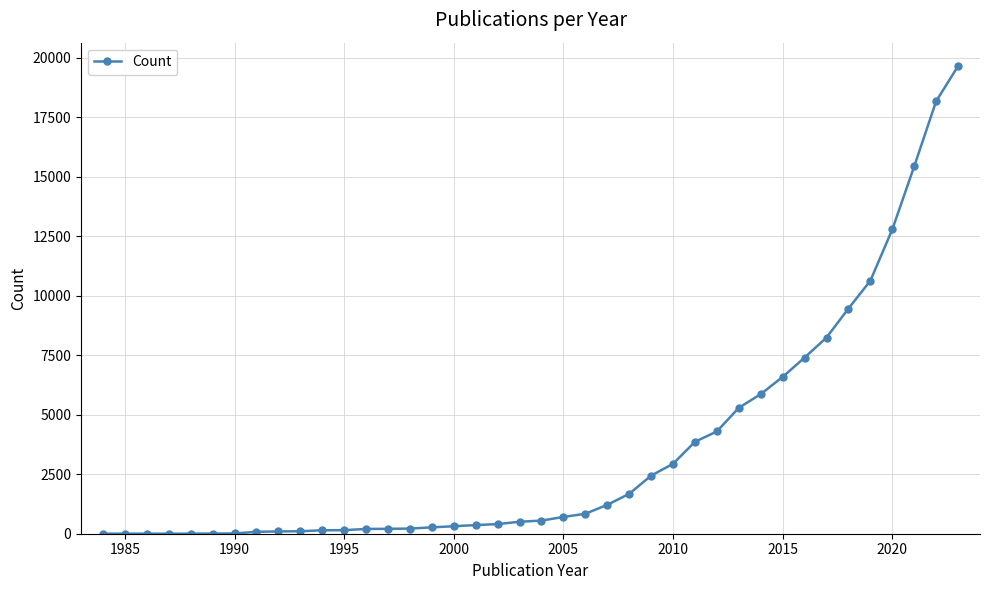

What is the difference between the maximum and minimum values?

19659